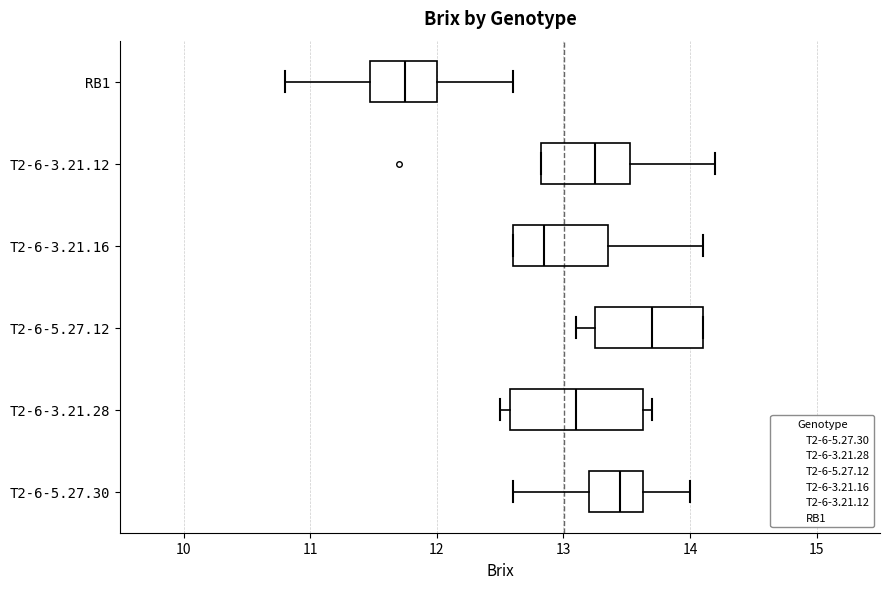

Where does the median line of the box for T2-6-3.21.28 sit on the x-axis? The values are not printed on the chart, so give them approximately, as read against the axis.

13.1